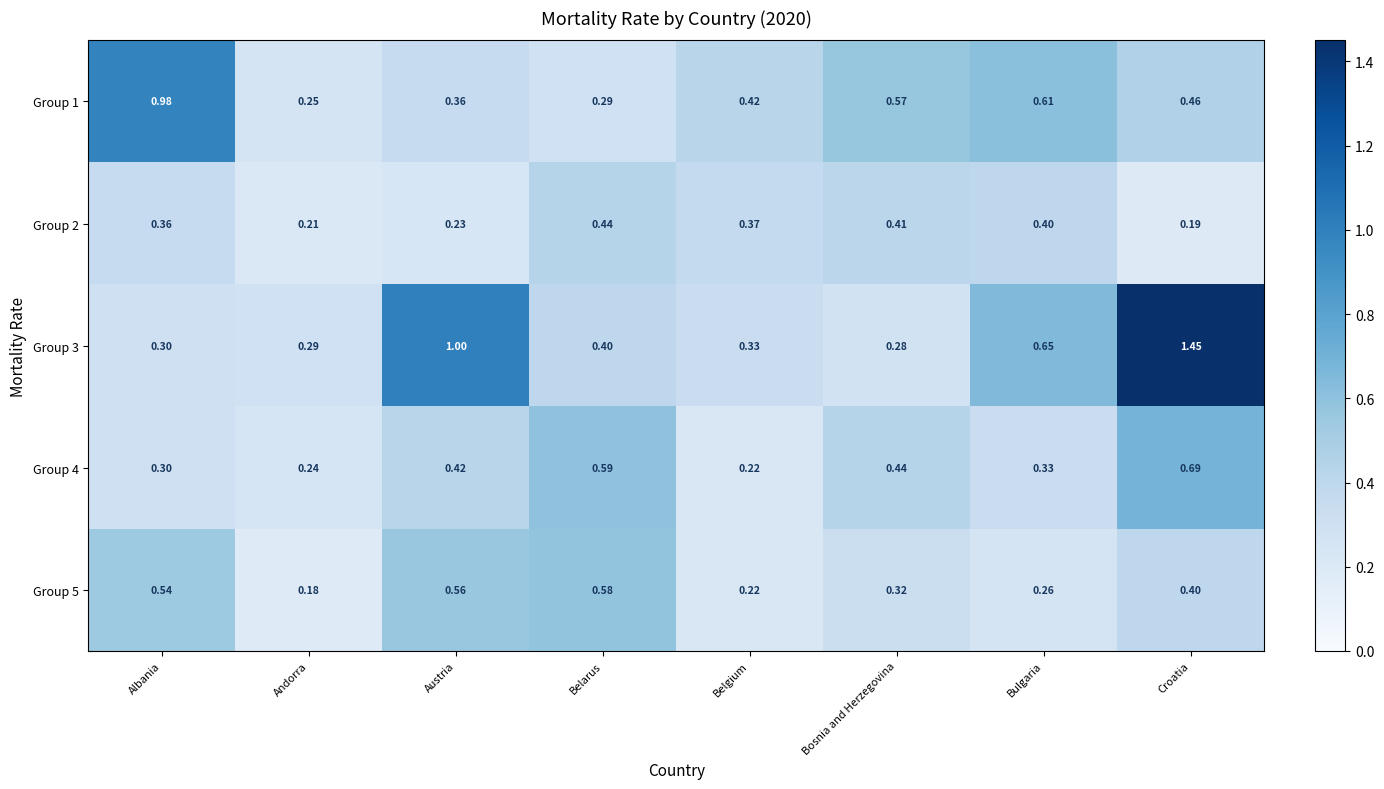

Where is Group 5 nearest to the value 0?

Andorra